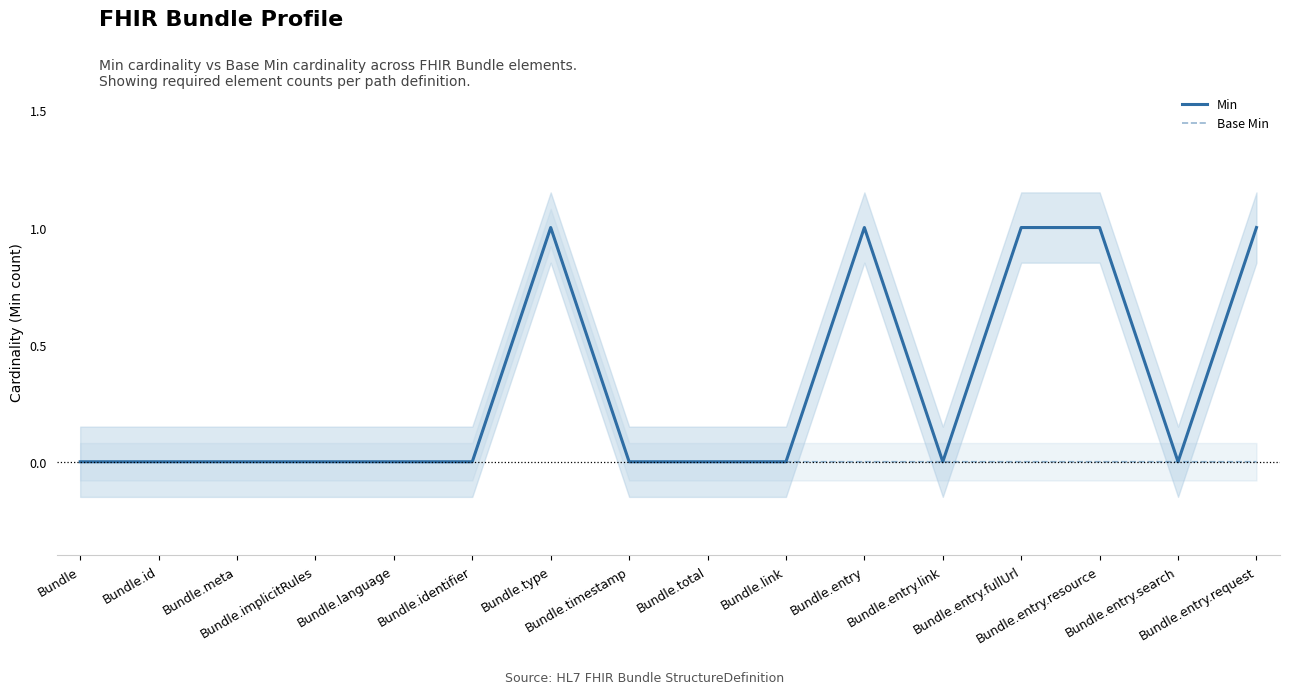

Rank the series by their maximum value, from lowest to highest.

Min, Base Min